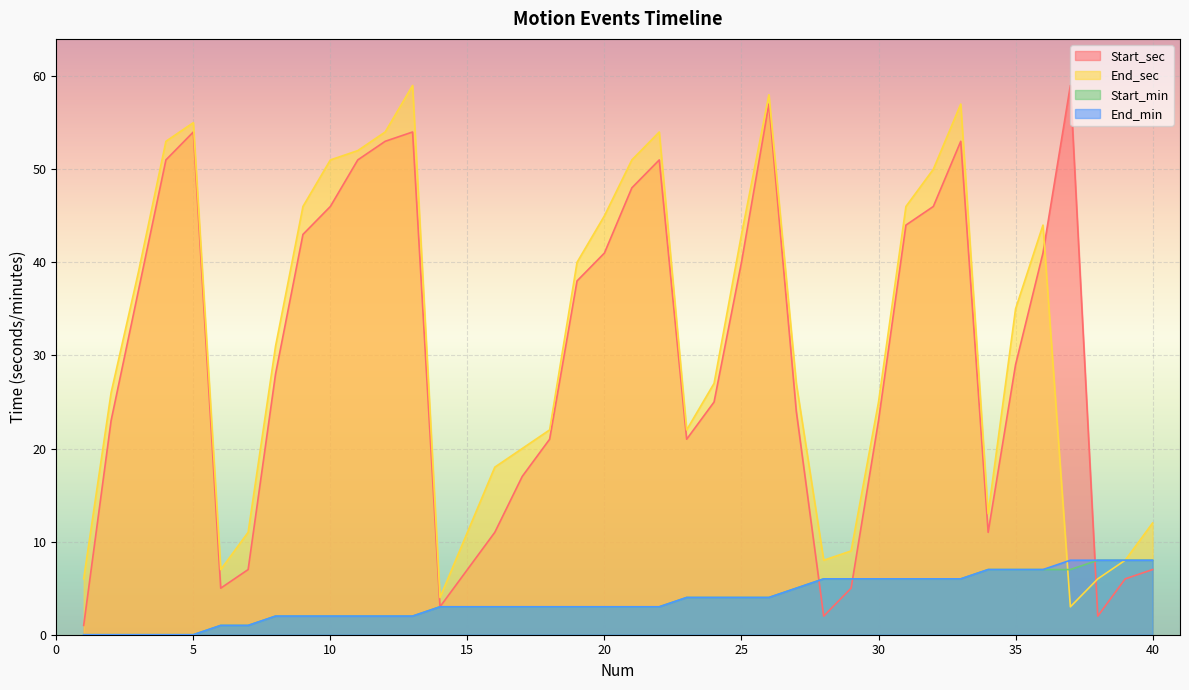

Reading right to left, extract all data points from this chart.

Start_sec: 40=7	39=6	38=2	37=59	36=41	35=29	34=11	33=53	32=46	31=44	30=23	29=5	28=2	27=24	26=57	25=40	24=25	23=21	22=51	21=48	20=41	19=38	18=21	17=17	16=11	15=7	14=3	13=54	12=53	11=51	10=46	9=43	8=28	7=7	6=5	5=54	4=51	3=37	2=23	1=1
End_sec: 40=12	39=8	38=6	37=3	36=44	35=35	34=13	33=57	32=50	31=46	30=25	29=9	28=8	27=27	26=58	25=43	24=27	23=22	22=54	21=51	20=45	19=40	18=22	17=20	16=18	15=11	14=4	13=59	12=54	11=52	10=51	9=46	8=31	7=11	6=7	5=55	4=53	3=39	2=26	1=6
Start_min: 40=8	39=8	38=8	37=7	36=7	35=7	34=7	33=6	32=6	31=6	30=6	29=6	28=6	27=5	26=4	25=4	24=4	23=4	22=3	21=3	20=3	19=3	18=3	17=3	16=3	15=3	14=3	13=2	12=2	11=2	10=2	9=2	8=2	7=1	6=1	5=0	4=0	3=0	2=0	1=0
End_min: 40=8	39=8	38=8	37=8	36=7	35=7	34=7	33=6	32=6	31=6	30=6	29=6	28=6	27=5	26=4	25=4	24=4	23=4	22=3	21=3	20=3	19=3	18=3	17=3	16=3	15=3	14=3	13=2	12=2	11=2	10=2	9=2	8=2	7=1	6=1	5=0	4=0	3=0	2=0	1=0